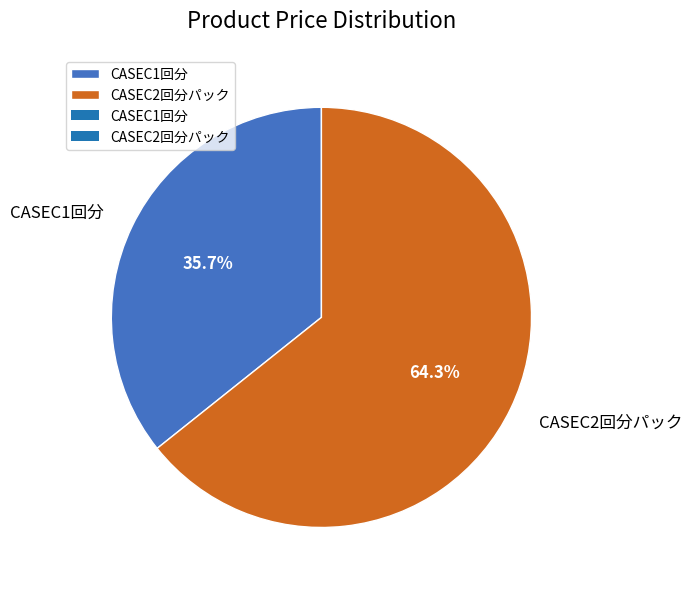

Rank the categories by value from highest to lowest.

CASEC2回分パック, CASEC1回分